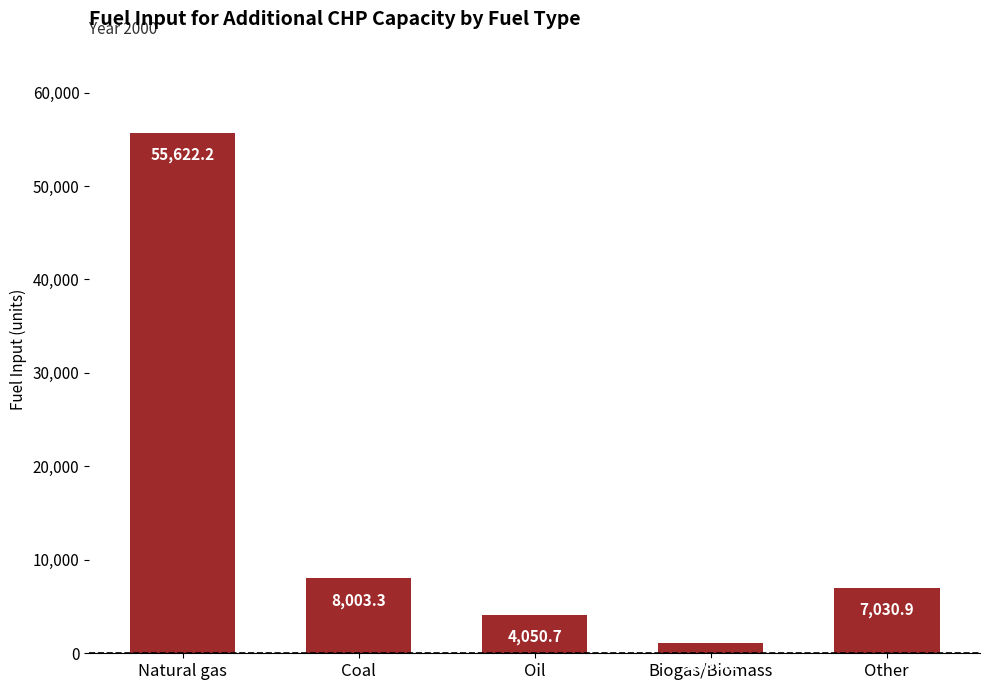

How many values exceed 7030?

3